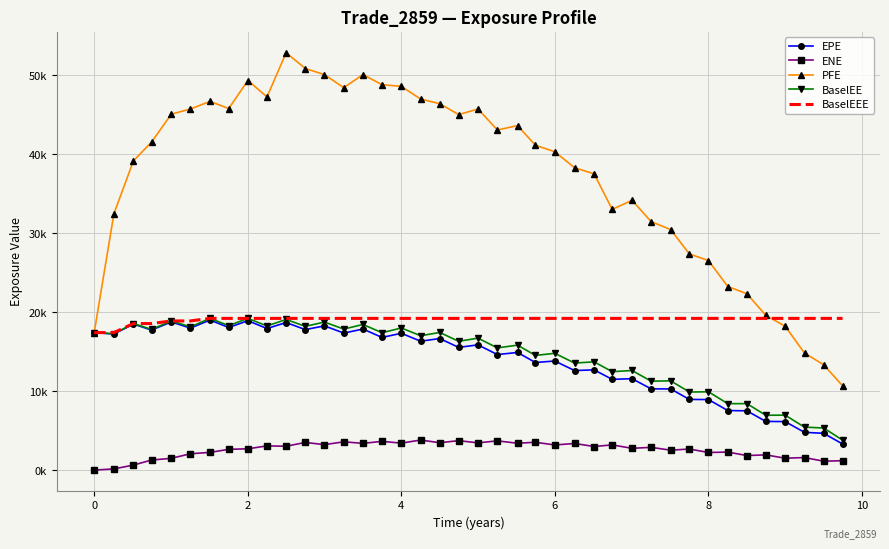

What is the highest value of the ENE series?

3806.6